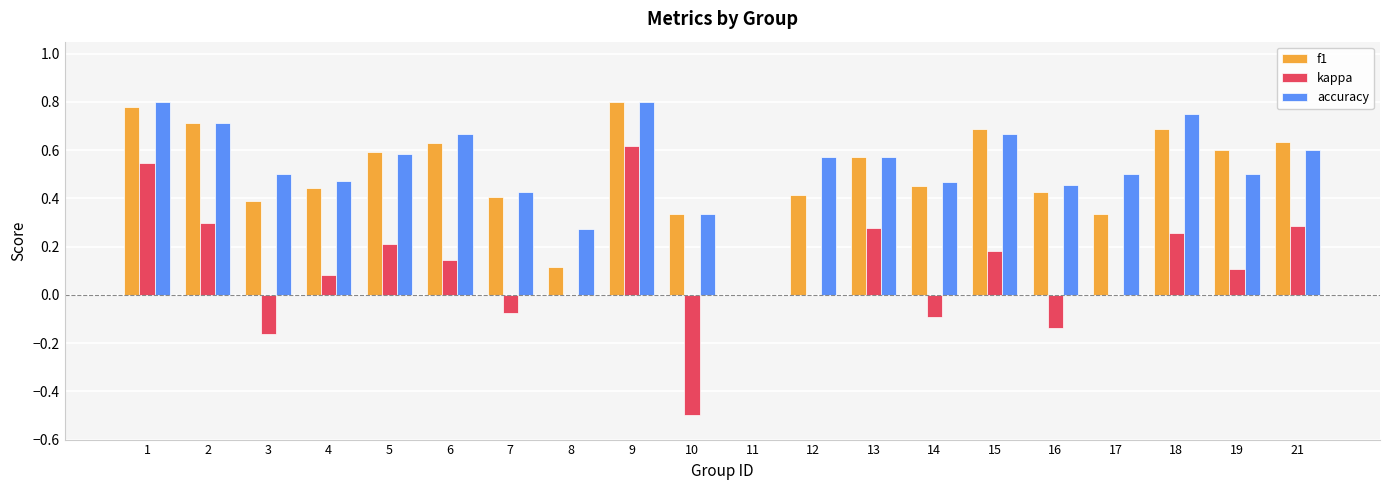

What is the sum of all kappa values?

2.0